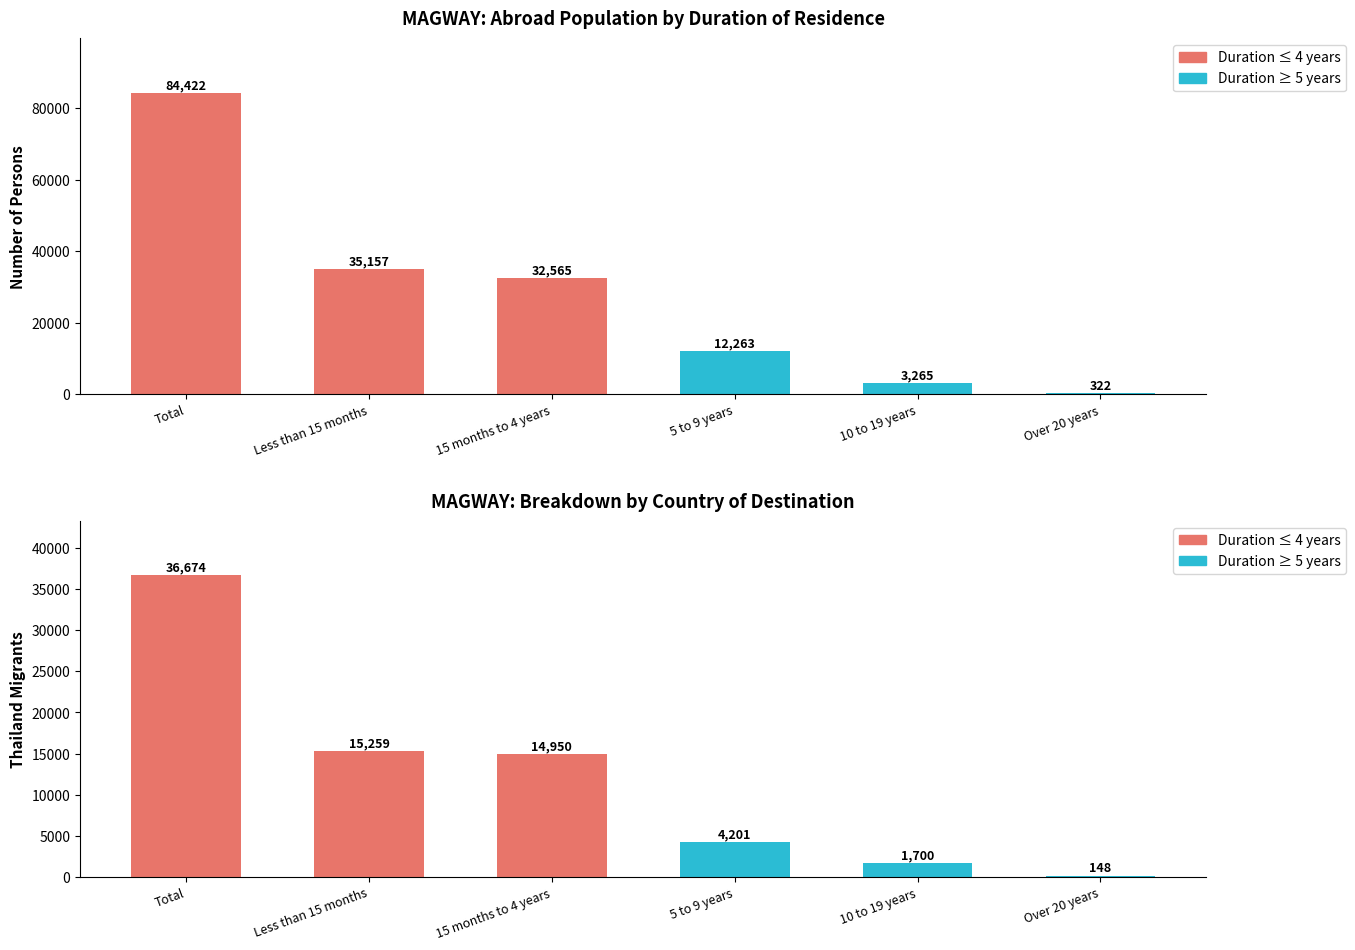

The Thailand series shows 6857 at 15 months to 4 years. True or false?

False